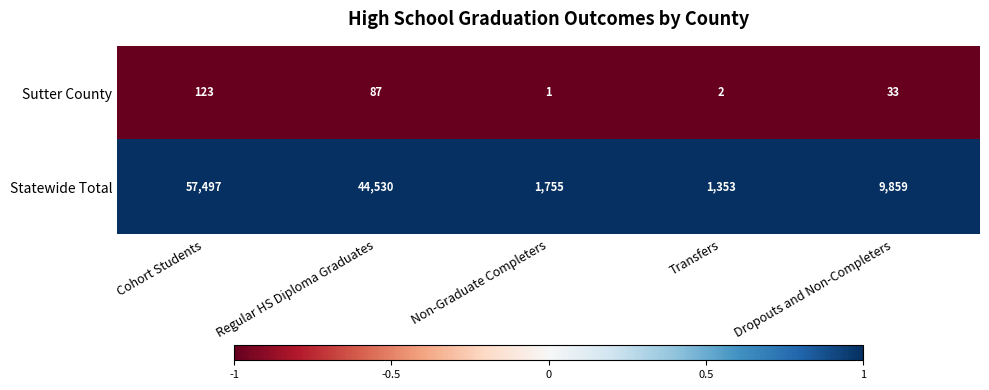

Is the value of Sutter County at Cohort Students greater than the value of Statewide Total at Transfers?

No